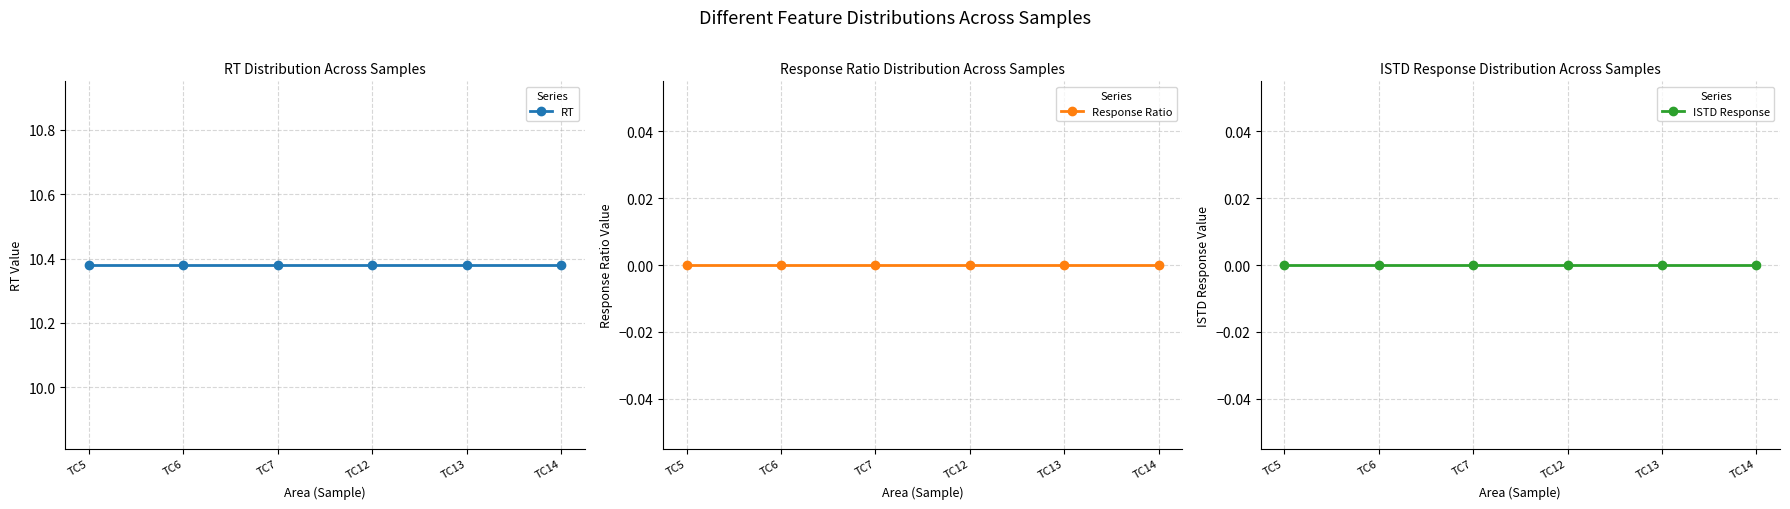

What is the average value of the RT series?

10.4